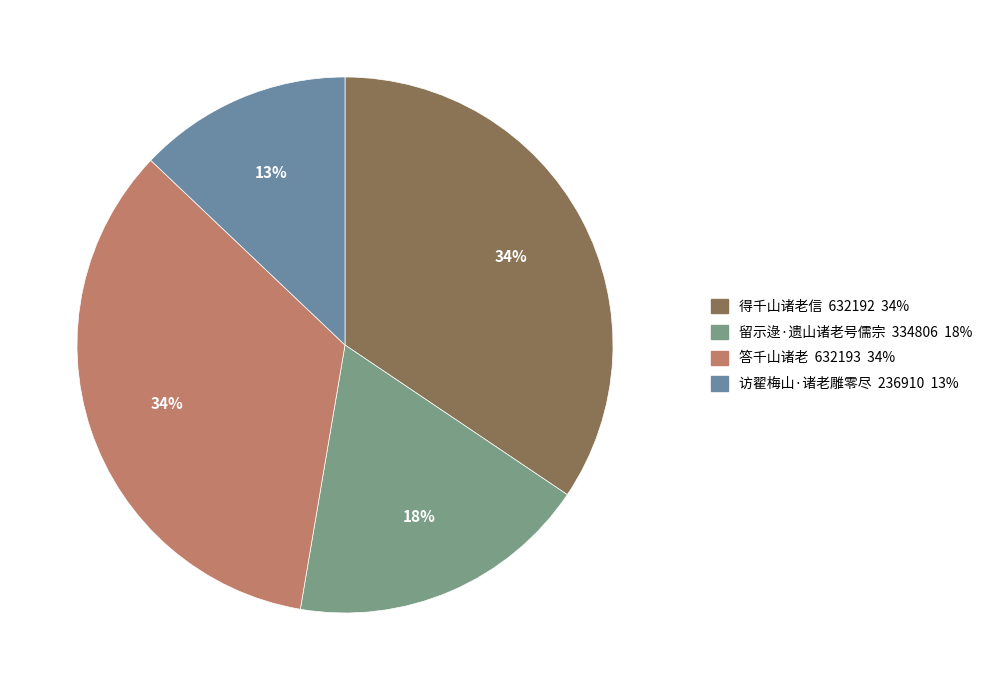

Which has a higher value, 答千山诸老 or 留示逯·遗山诸老号儒宗?

答千山诸老